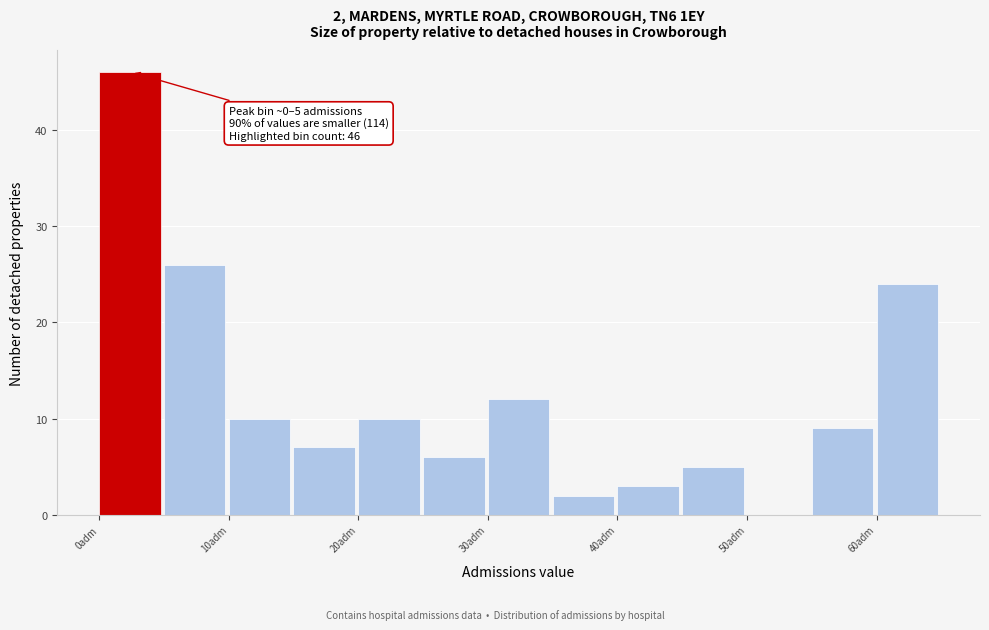

Which range on the x-axis has the tallest bar?

0 to 5